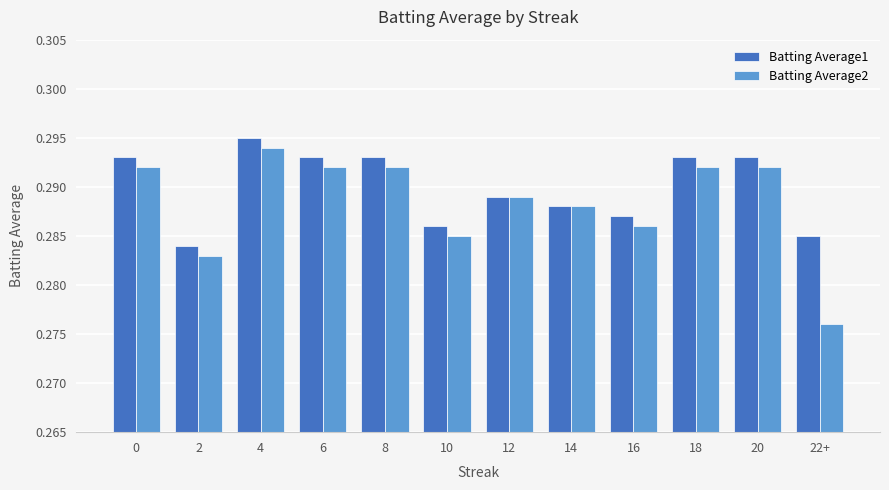

Which series changed the most between 0 and 22+?

Batting Average2